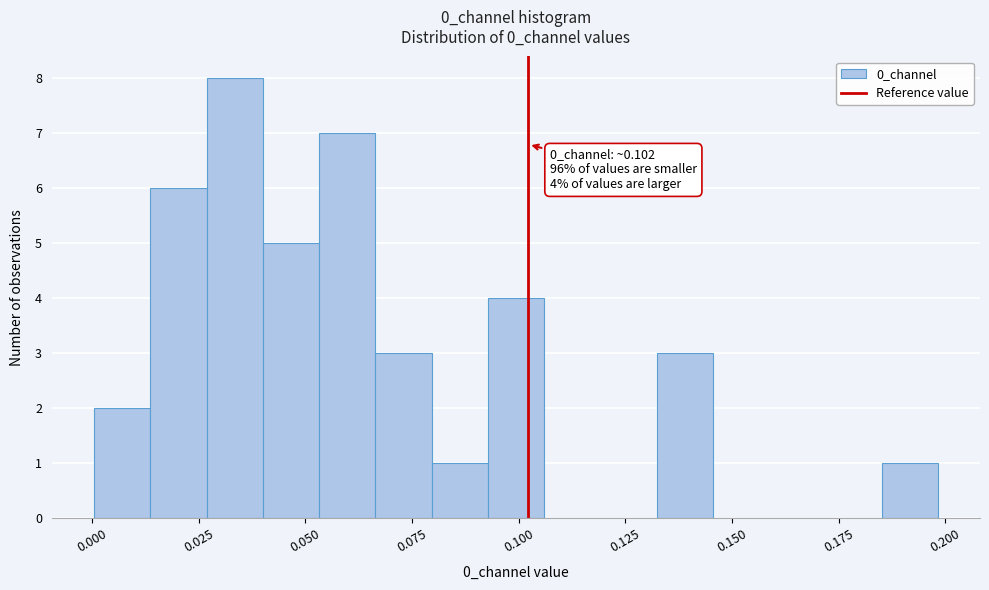

Read against the x-axis, roughly where is the centre of the tallest bar?

0.035